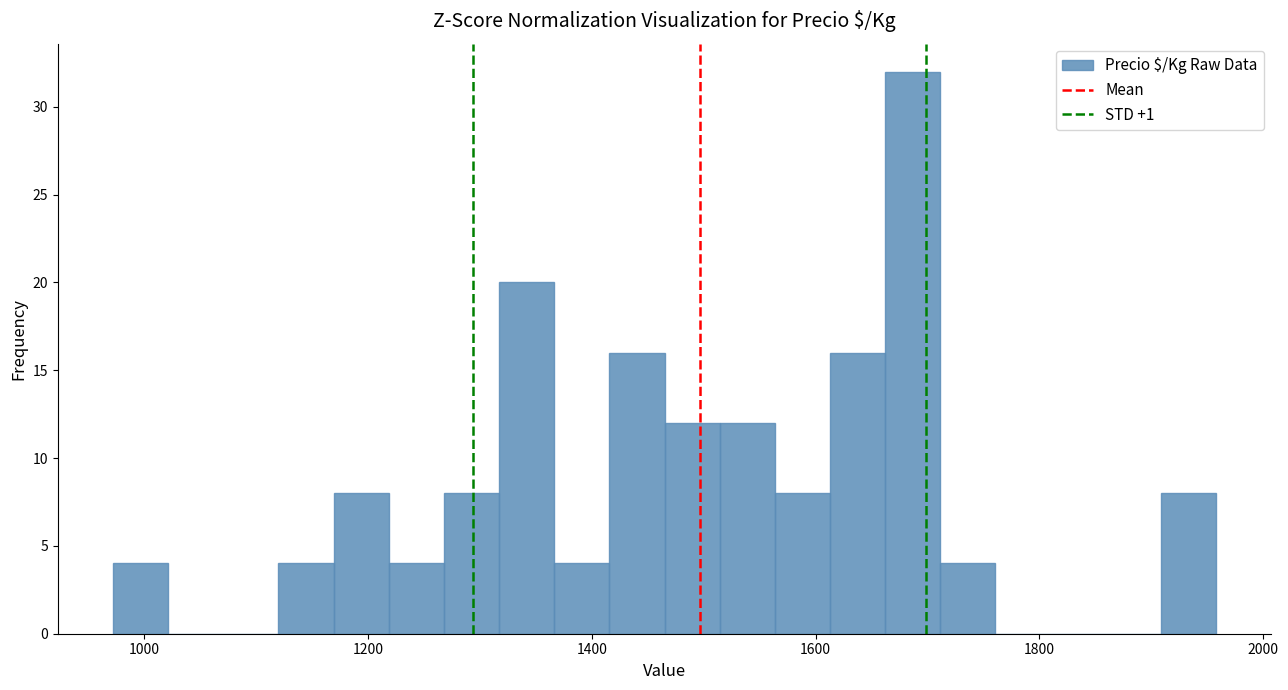

Around what value on the x-axis is the tallest bar? Give the approximate position of its centre, as read against the axis.

1680